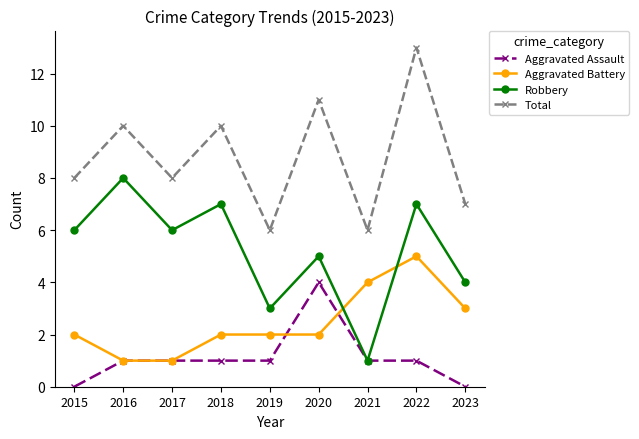

What is the minimum value for Total?

6